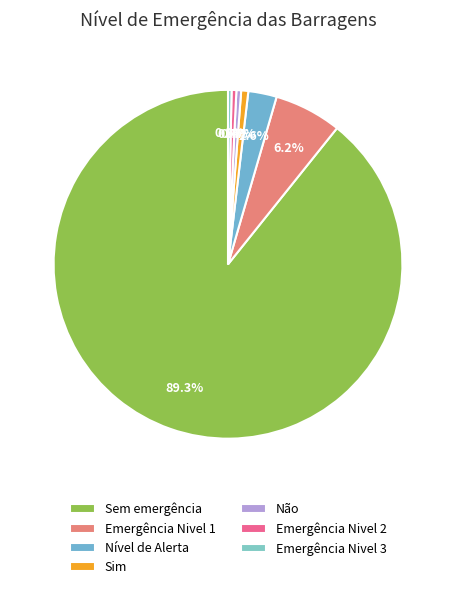

What percentage is the Emergência Nivel 1 slice, to the nearest percent?

6%